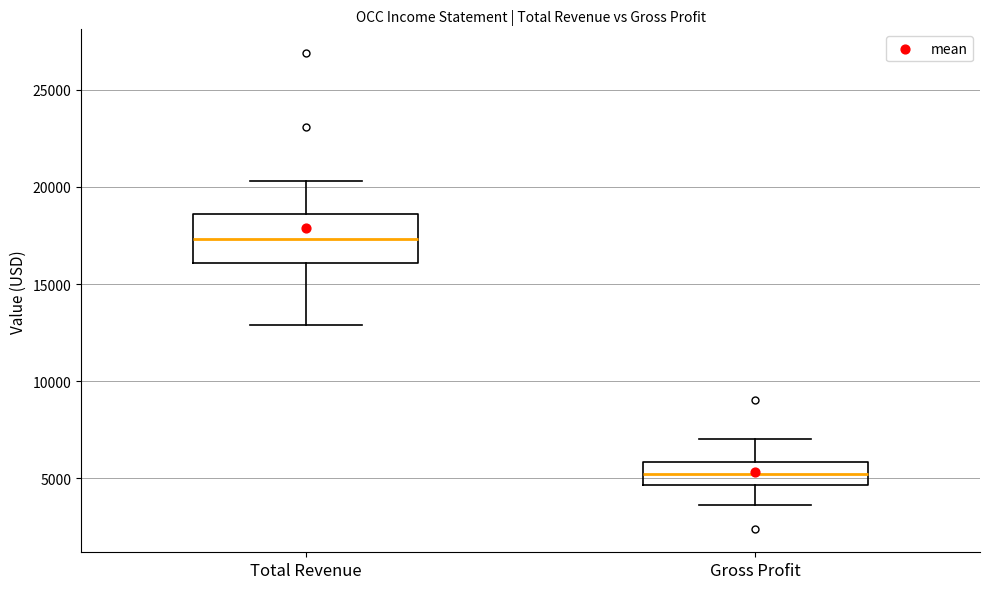

Which box is the tallest, from its lower edge to its upper edge?

Total Revenue